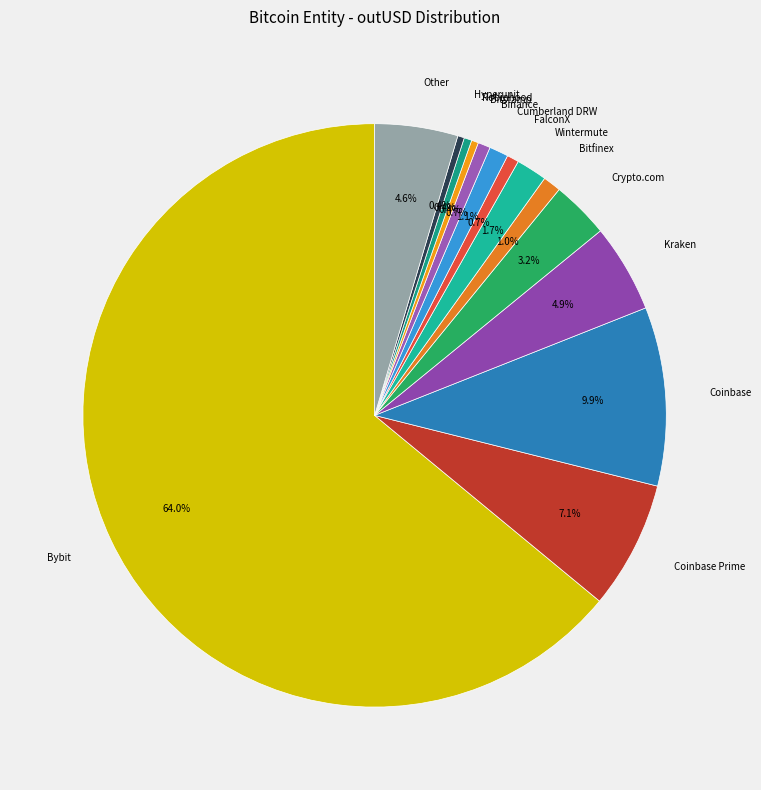

How many segments does this pie chart have?

14